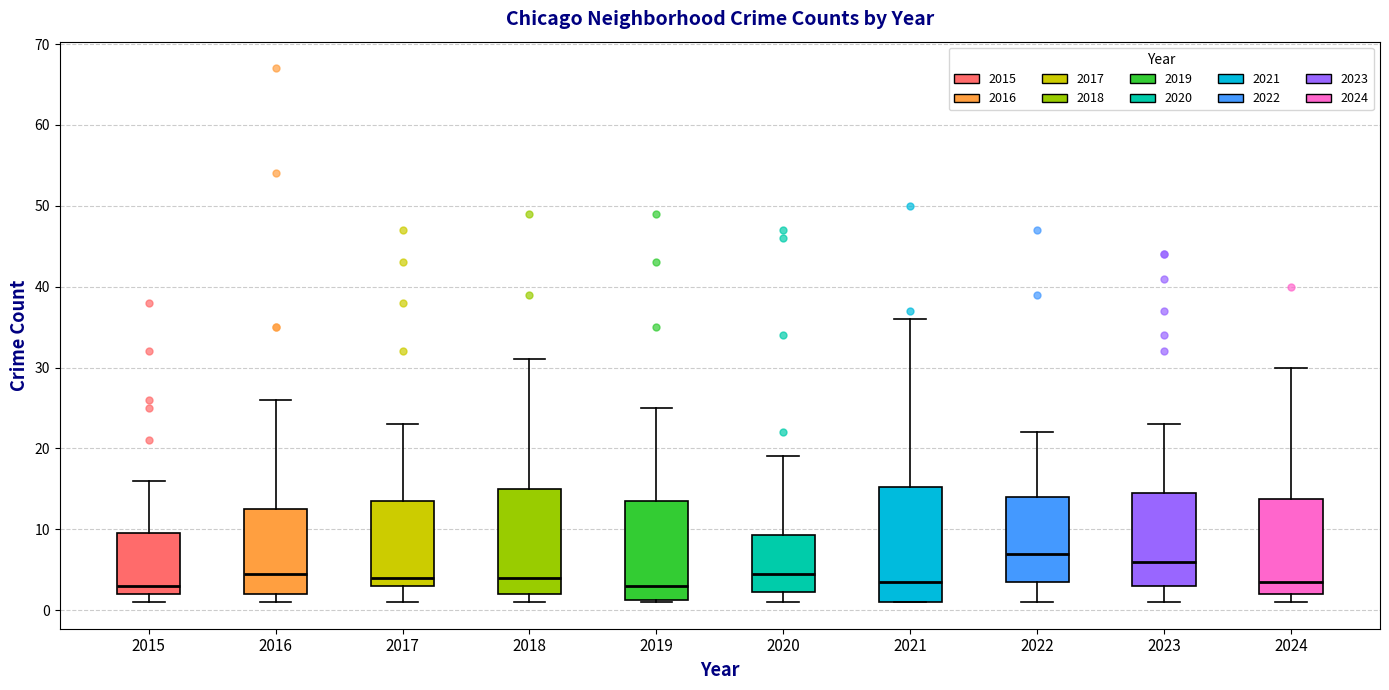

Reading left to right, read every box against the y-axis: the position of its median line, the range the box covers, and the ends of its whiskers. The values are not printed on the chart, so give them approximately, as read against the axis.

2015: median 3, box 2 to 10, whiskers 1 to 16
2016: median 5, box 2 to 13, whiskers 1 to 26
2017: median 4, box 3 to 14, whiskers 1 to 23
2018: median 4, box 2 to 15, whiskers 1 to 31
2019: median 3, box 1 to 14, whiskers 1 to 25
2020: median 5, box 2 to 9, whiskers 1 to 19
2021: median 4, box 1 to 15, whiskers 1 to 36
2022: median 7, box 4 to 14, whiskers 1 to 22
2023: median 6, box 3 to 15, whiskers 1 to 23
2024: median 4, box 2 to 14, whiskers 1 to 30